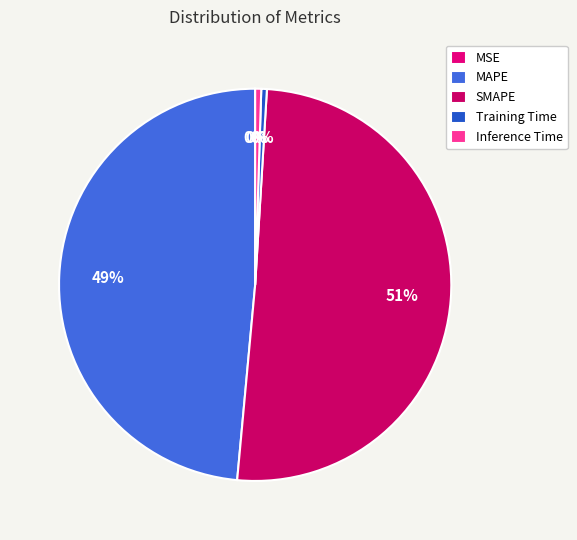

What is the largest slice in the pie chart?

SMAPE